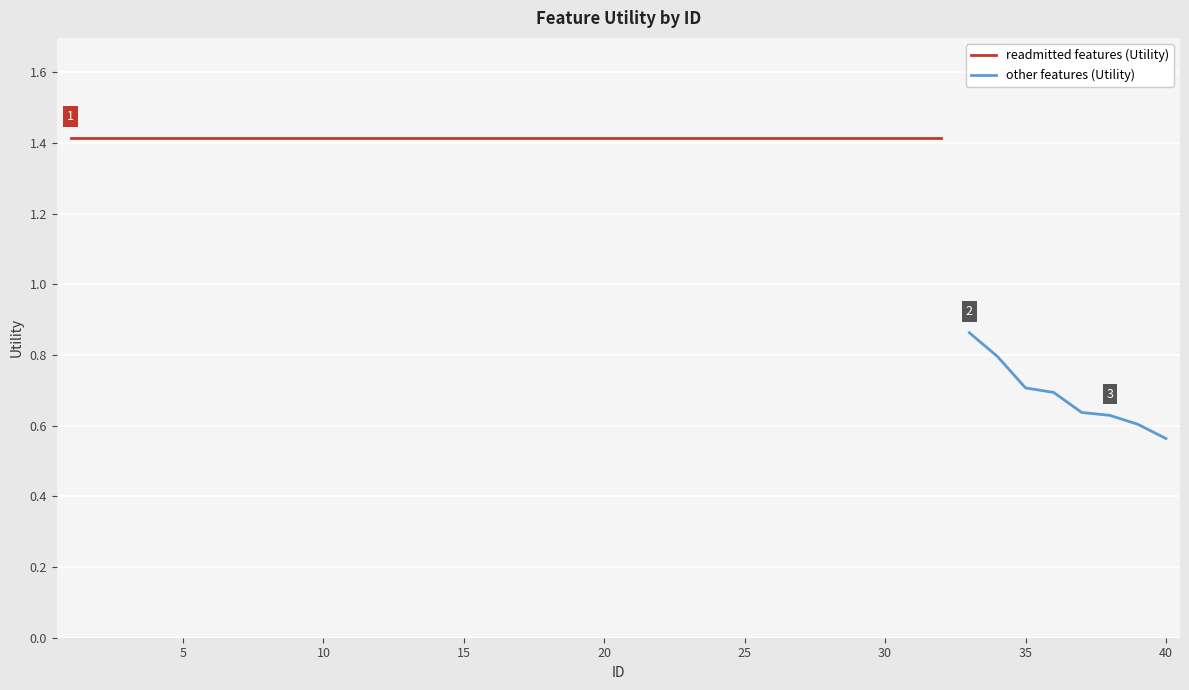

What is the difference between the second highest and second lowest values?

0.8